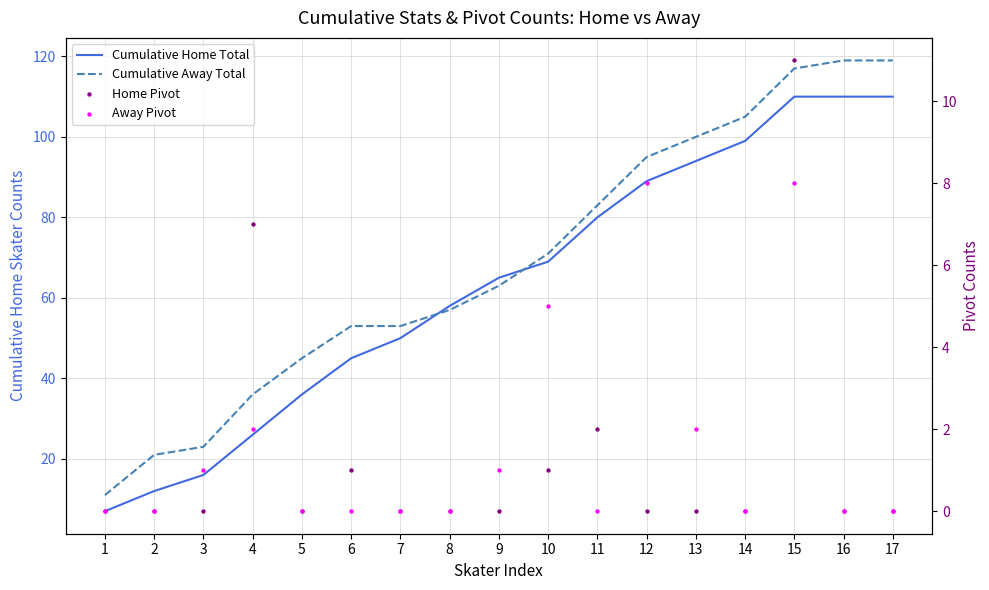

What are all the series names shown in the legend?

Cumulative Home Total, Cumulative Away Total, Home Pivot, Away Pivot